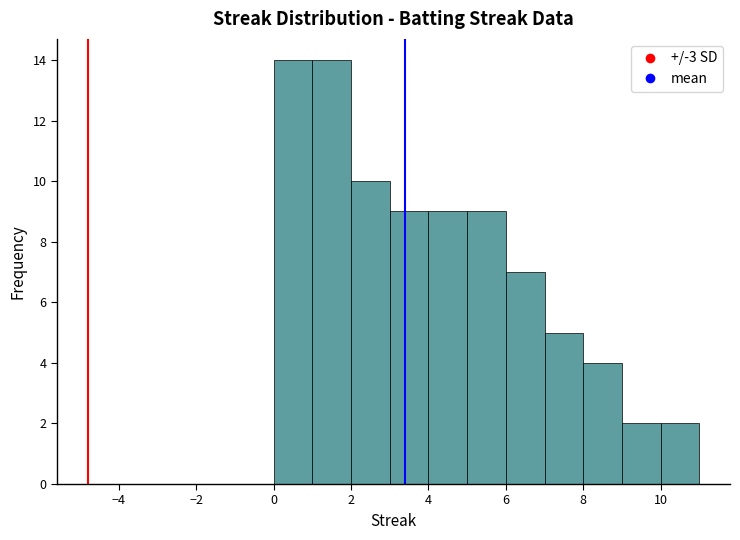

Reading left to right, transcribe this chart: for each bar, give the range it covers on the x-axis and its height. The values are not printed on the chart, so give them approximately, as read against the axis.

0 to 1: 14
1 to 2: 14
2 to 3: 10
3 to 4: 9
4 to 5: 9
5 to 6: 9
6 to 7: 7
7 to 8: 5
8 to 9: 4
9 to 10: 2
10 to 11: 2